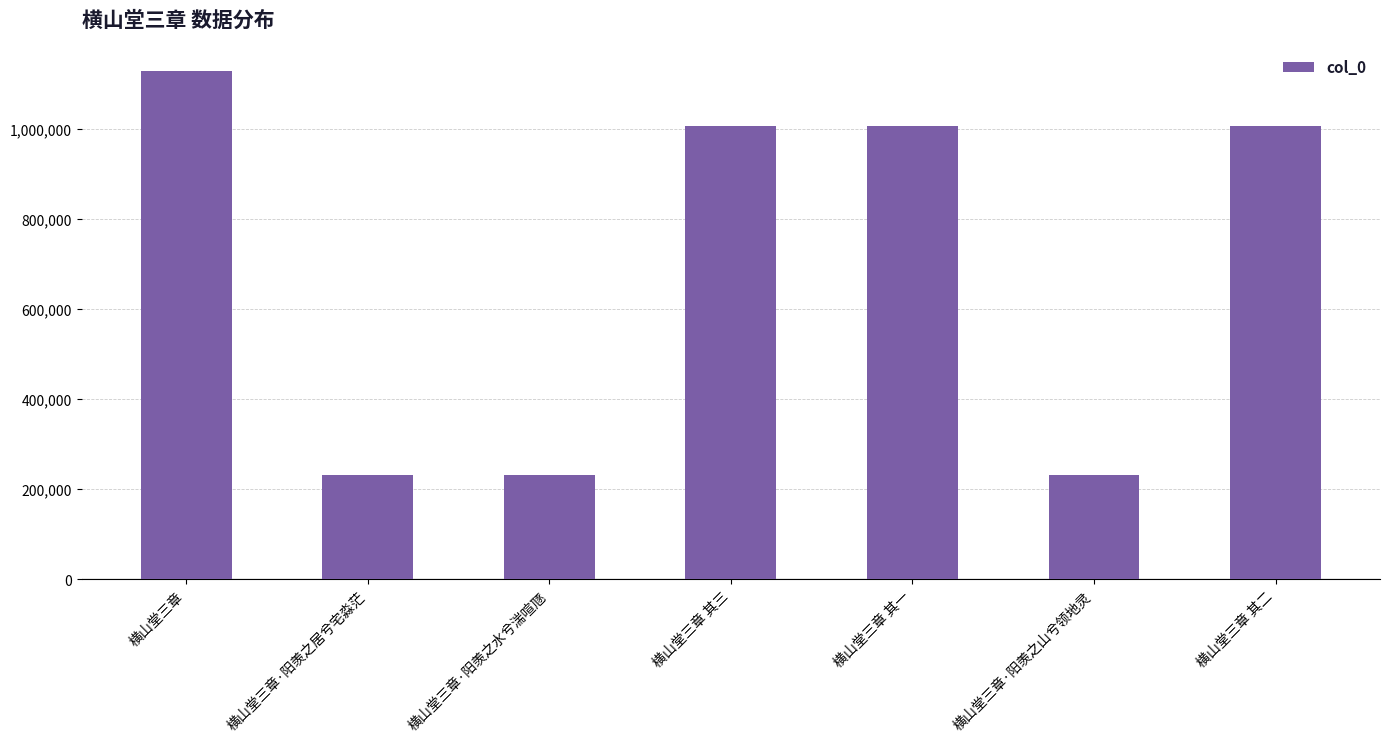

Read the value at 横山堂三章.

1128453